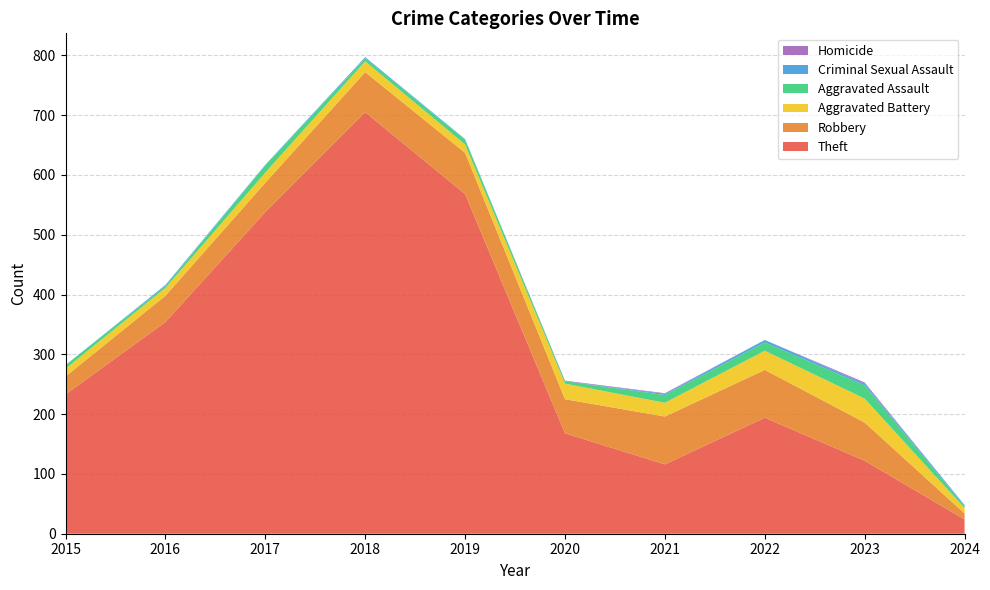

Reading left to right, extract all data points from this chart.

Theft: 233	354	538	705	568	168	116	194	122	24
Robbery: 30	44	49	67	69	57	80	80	64	10
Aggravated Battery: 13	13	17	18	14	26	23	32	40	9
Aggravated Assault: 6	3	12	5	8	4	13	14	22	3
Criminal Sexual Assault: 0	2	1	2	1	0	2	4	3	2
Homicide: 0	0	0	0	0	1	1	0	2	0